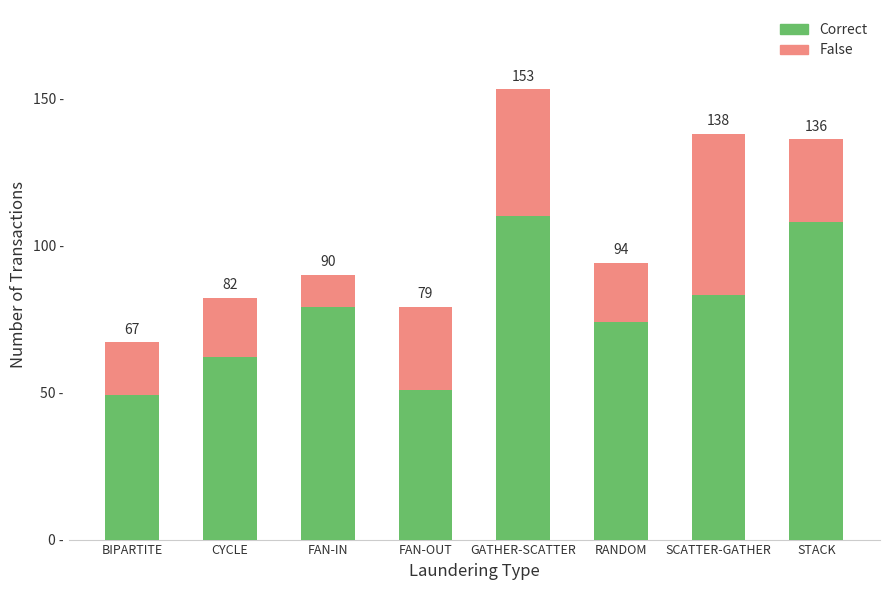

Read the False value at CYCLE, to the nearest 5.

20